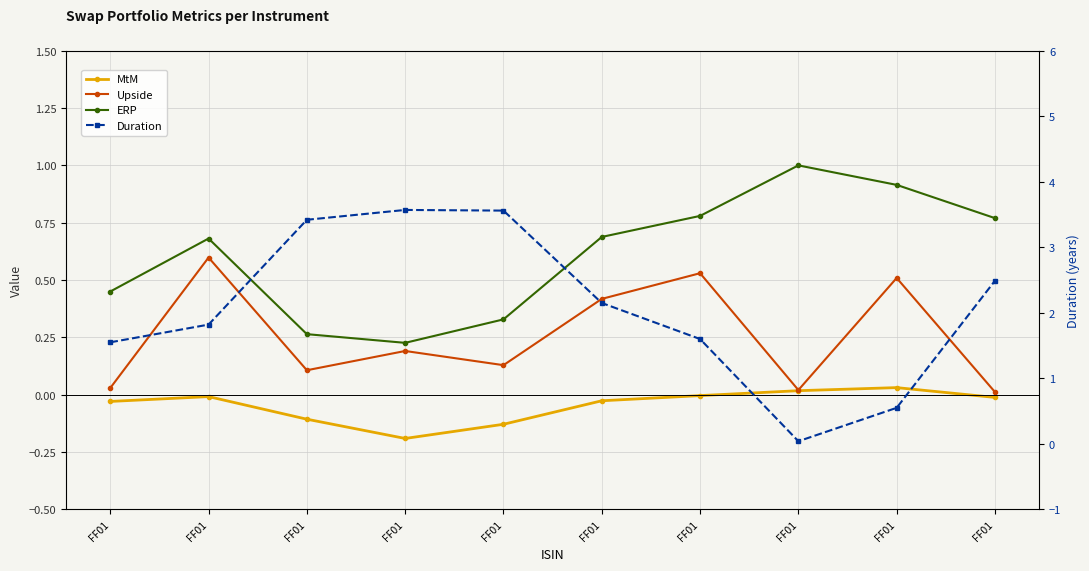

Does the chart display data point markers on the line(s)?

Yes